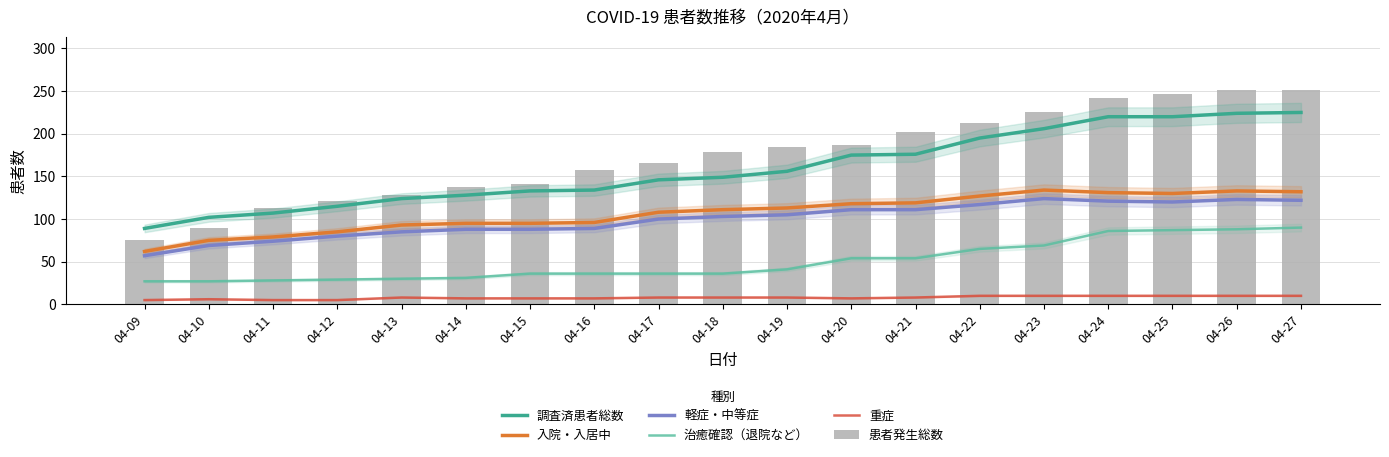

What is the difference between the maximum and minimum values in the 重症 series?

5